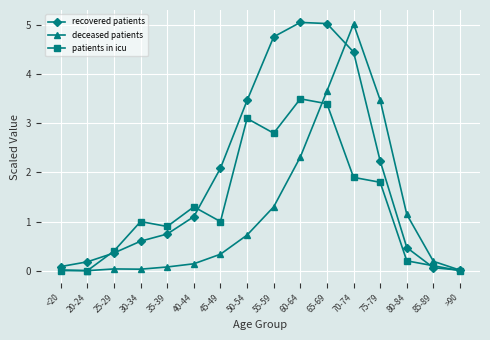

Which series has the largest total across all categories?

recovered patients